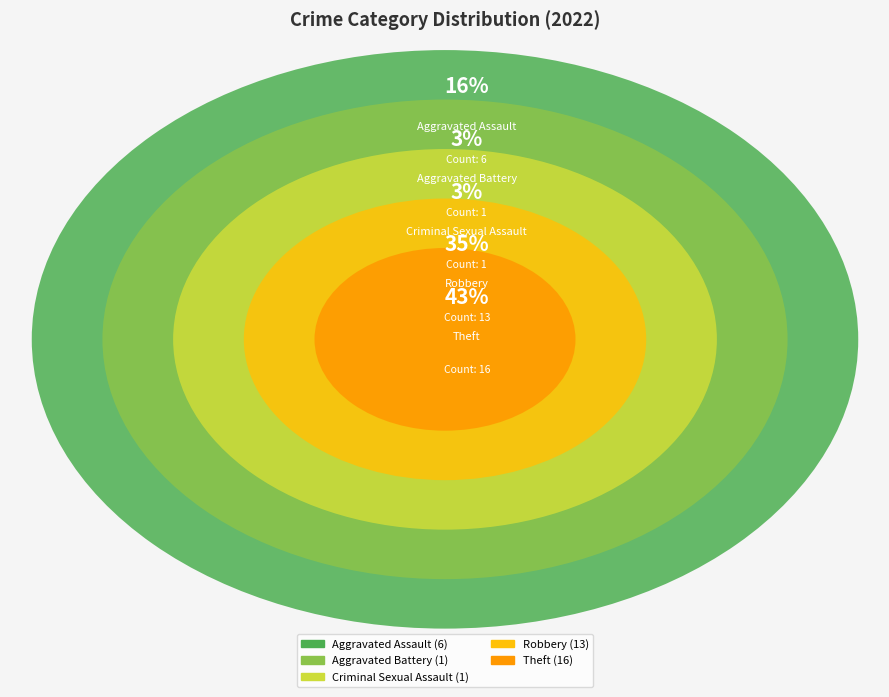

Is it true that Aggravated Assault is 28% of the pie?

False